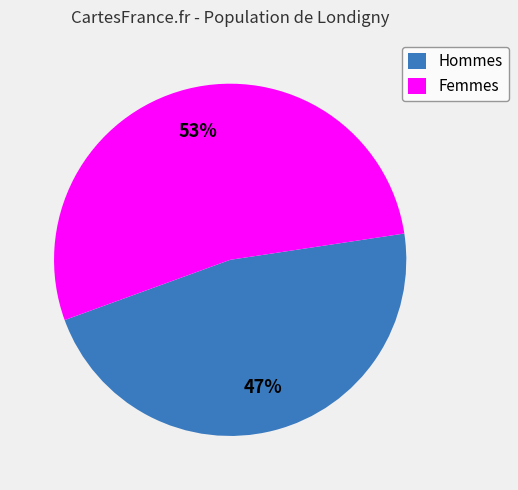

Which slice is the smallest?

Hommes